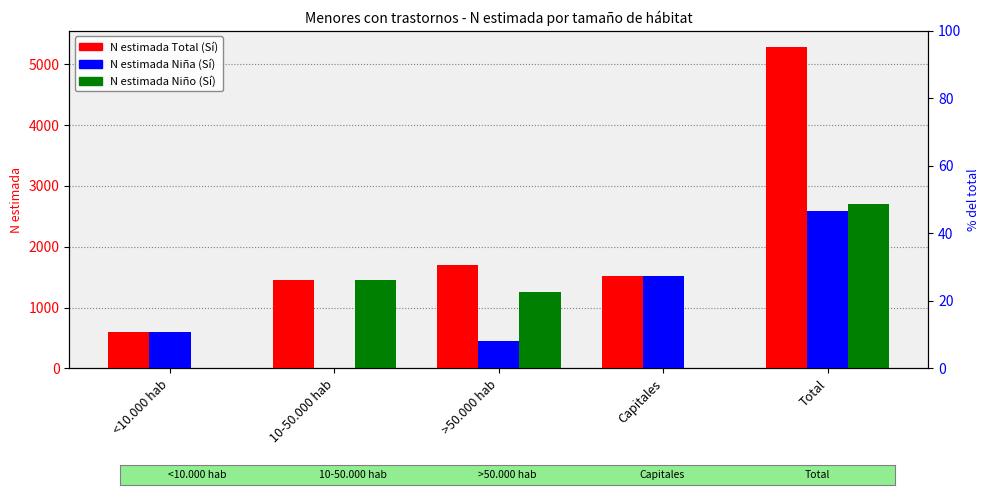

What is the highest value of the N estimada Niño (Sí) series?

2702